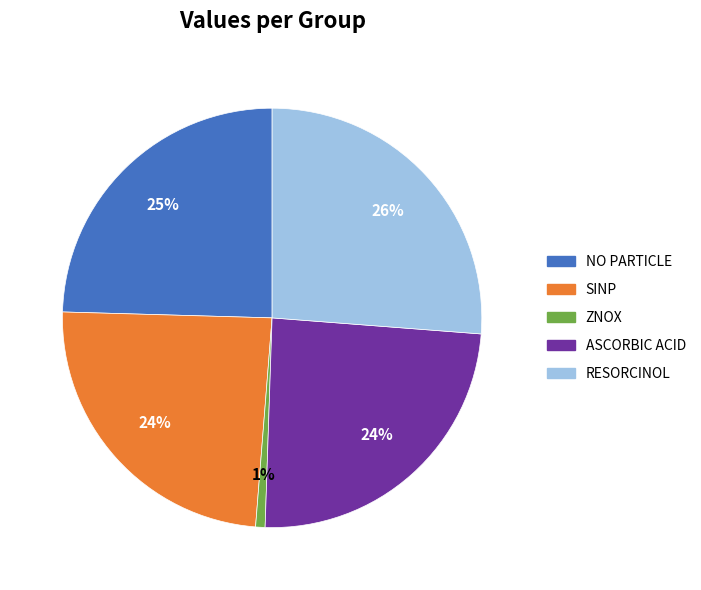

Is there any slice that represents more than half of the pie?

No